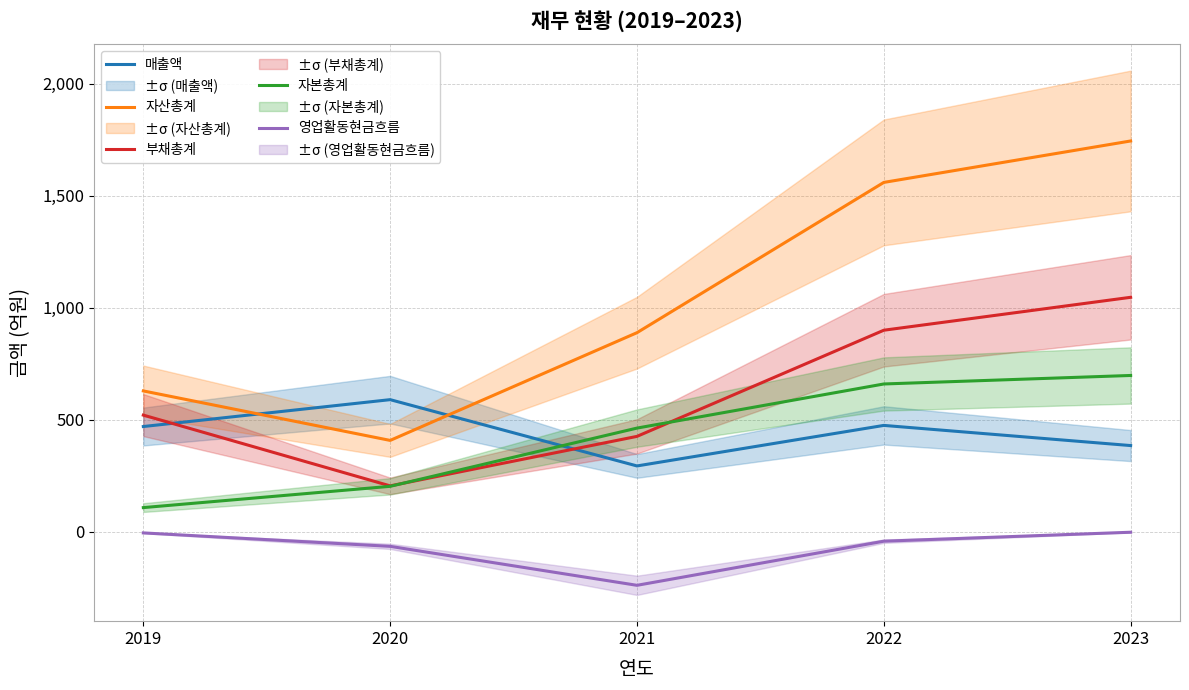

True or false: 영업활동현금흐름 and 자본총계 cross at least once.

False